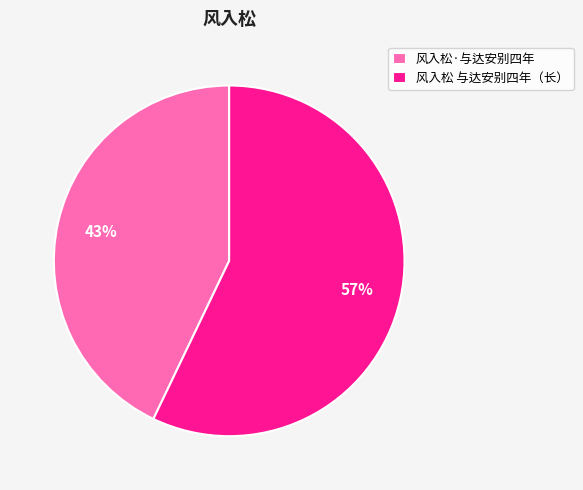

Do 风入松·与达安别四年 and 风入松 与达安别四年（长） together represent more than half of the pie?

Yes